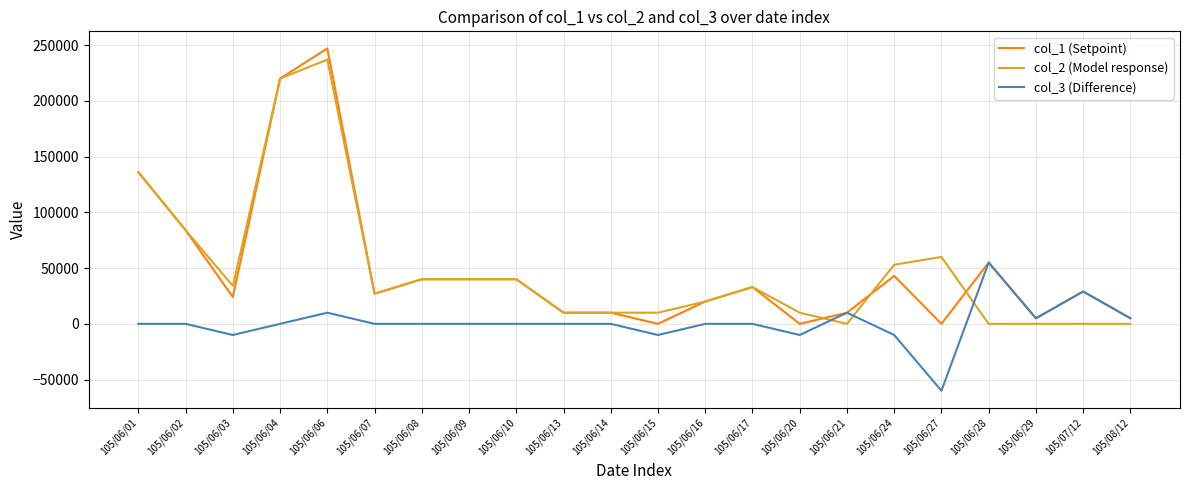

Which label corresponds to the largest value in the chart?

105/06/06